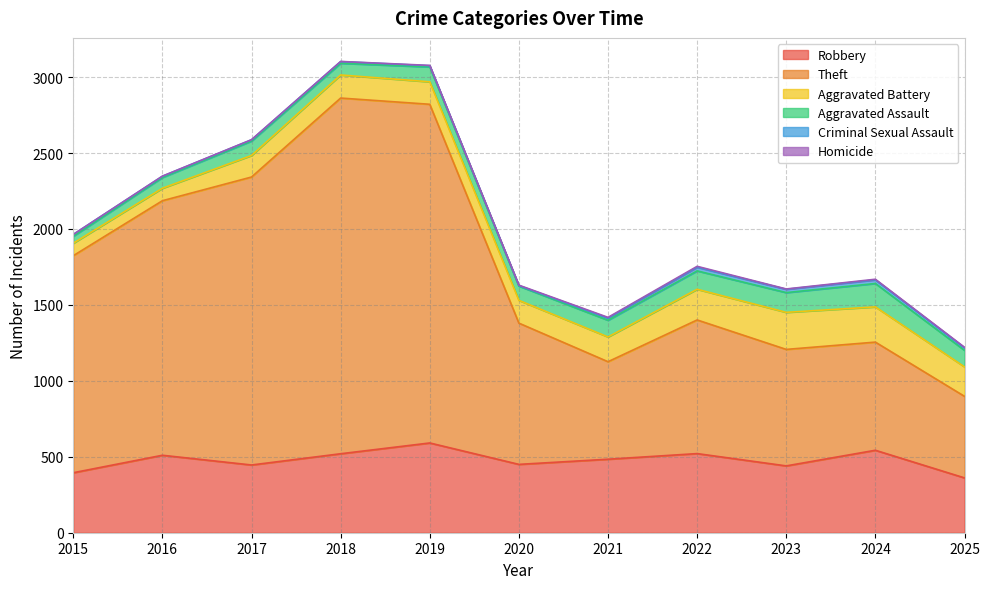

The Criminal Sexual Assault series shows 3 at 2015. True or false?

False